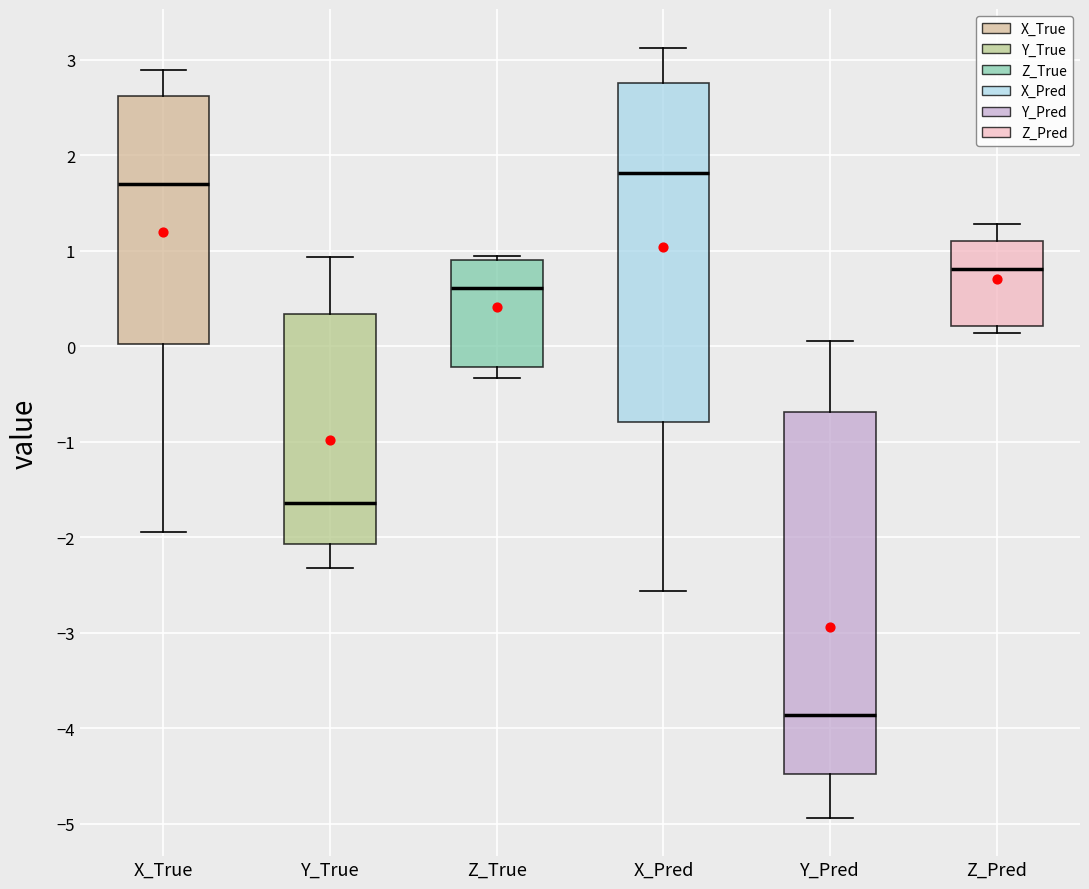

Where does the lower whisker of the box for Y_Pred end on the y-axis? The values are not printed on the chart, so give them approximately, as read against the axis.

-4.9